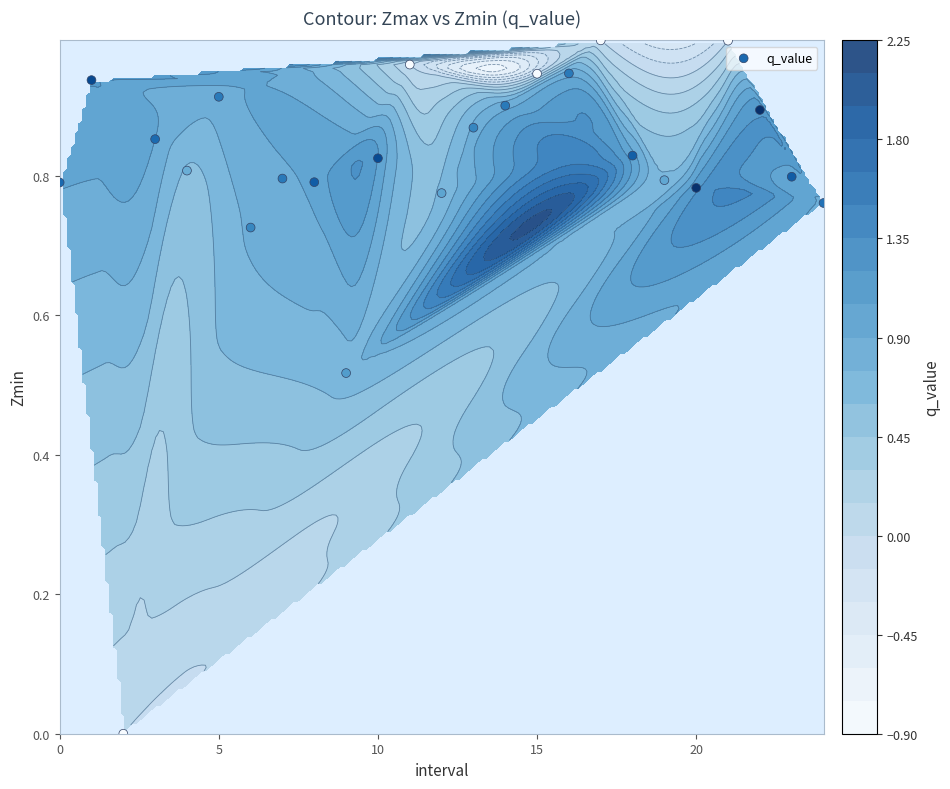

What is the difference between the maximum and minimum values?

1.0